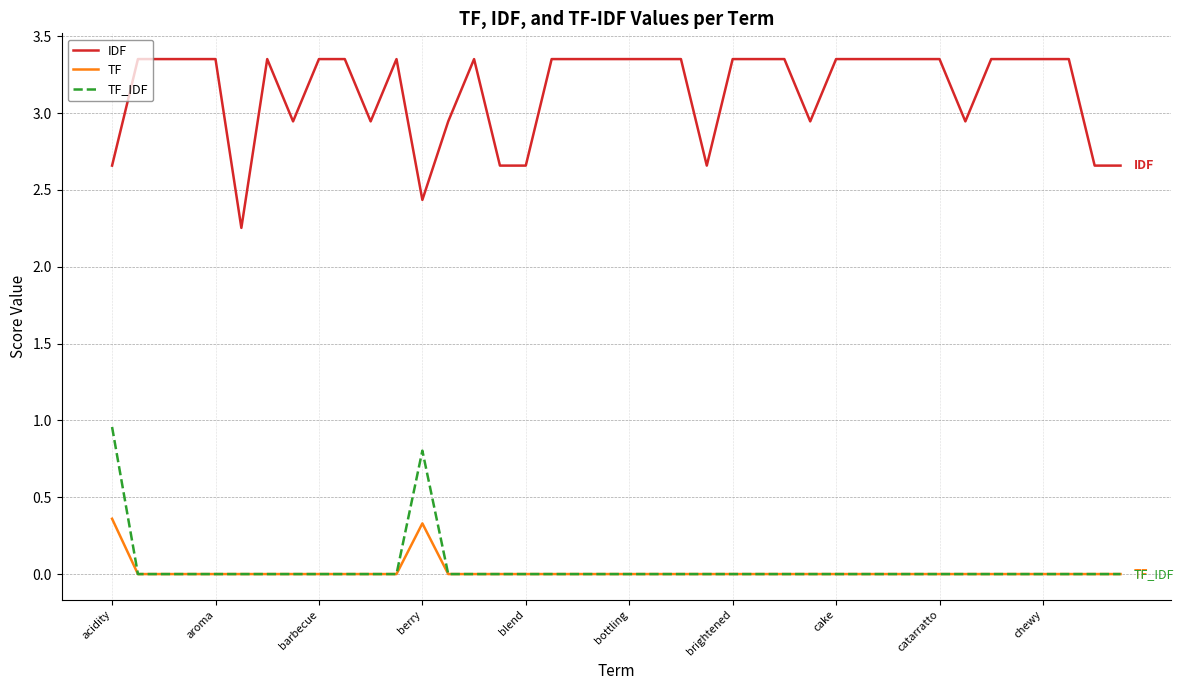

Rank the series by their maximum value, from lowest to highest.

TF, TF_IDF, IDF